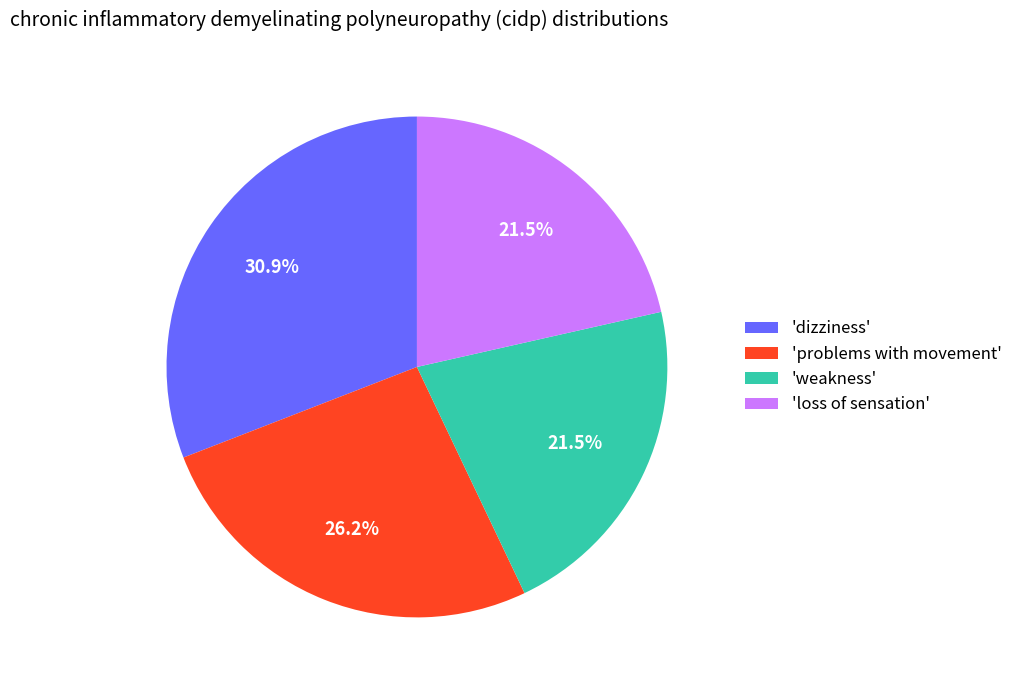

Which category has the biggest portion of the pie?

'dizziness'